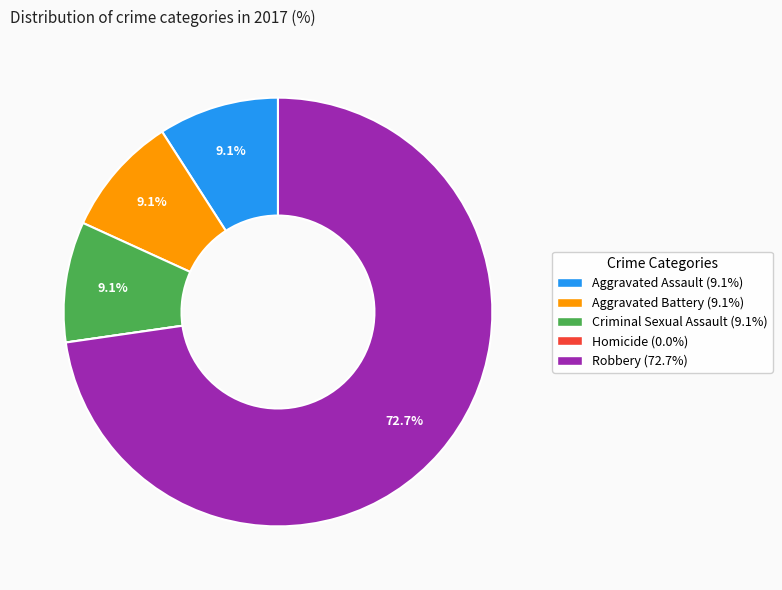

What percentage is the Aggravated Battery slice, to the nearest percent?

9%